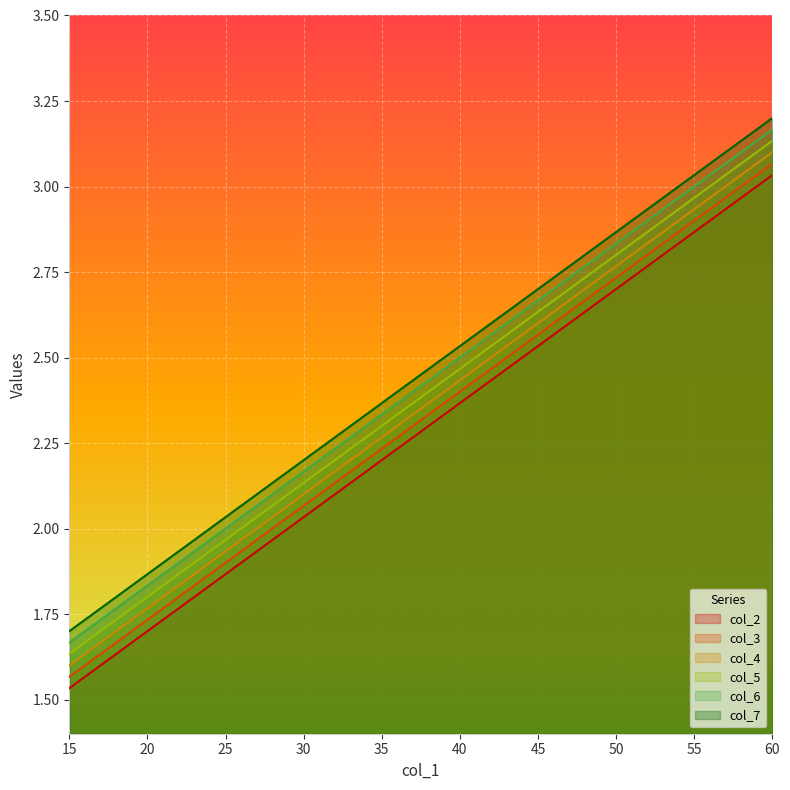

How many lines are shown in the chart?

6